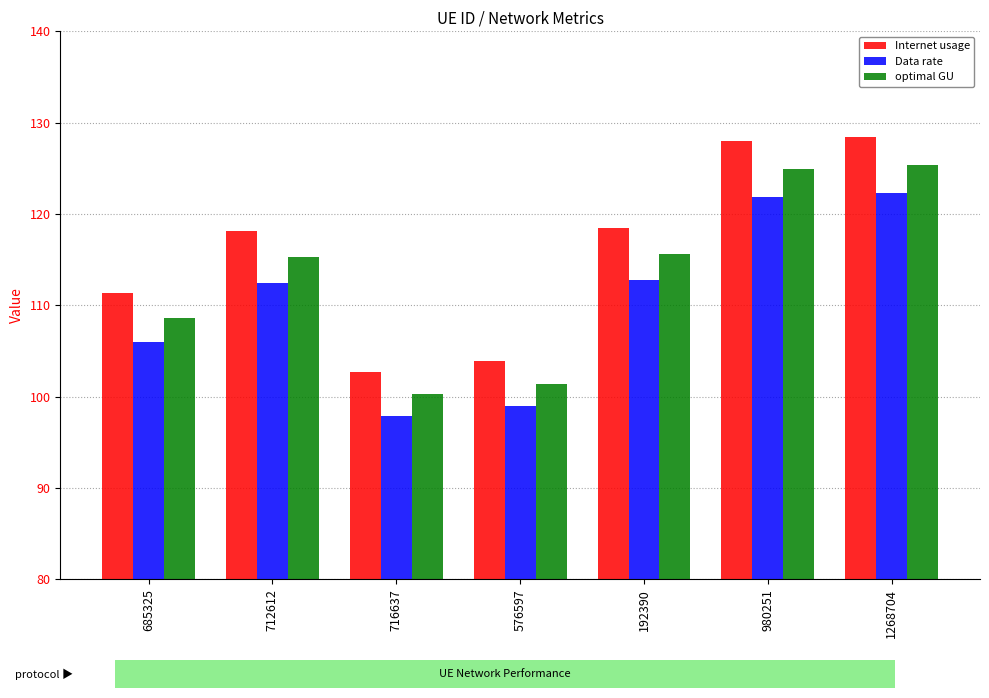

What are all the series names shown in the legend?

Internet usage, Data rate, optimal GU